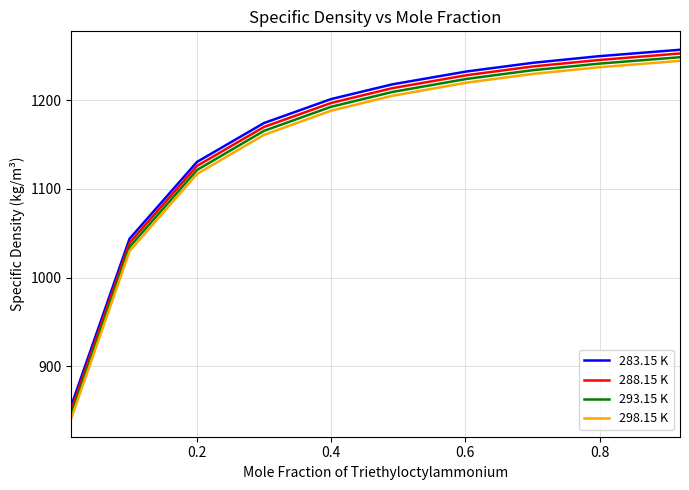

How many values in the 283.15 K series are below 1217?

5